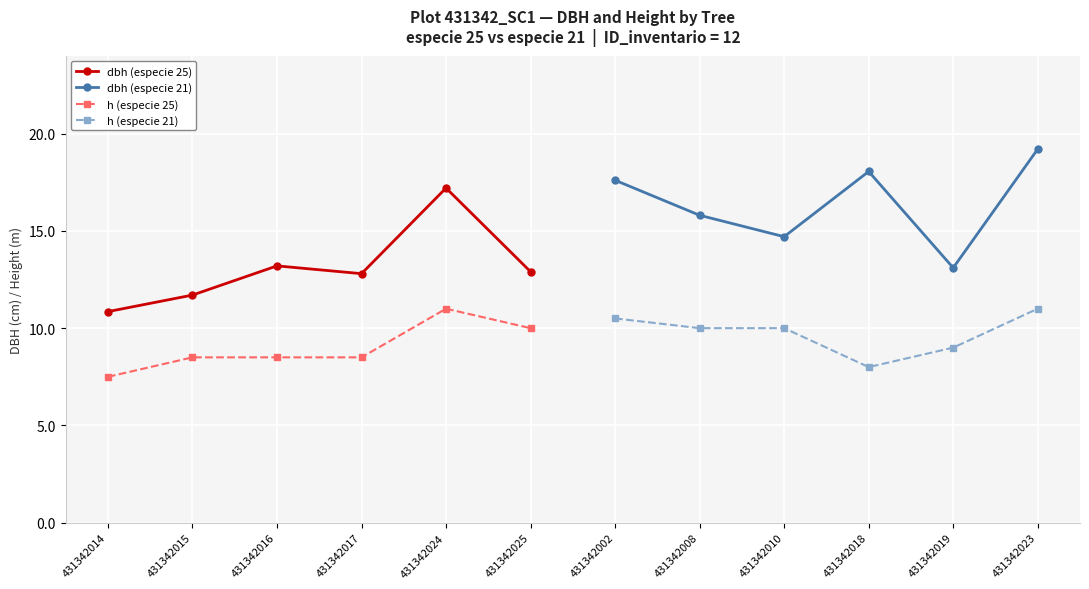

Which series ends up on top after the final intersection of dbh (especie 25) and dbh (especie 21)?

dbh (especie 21)